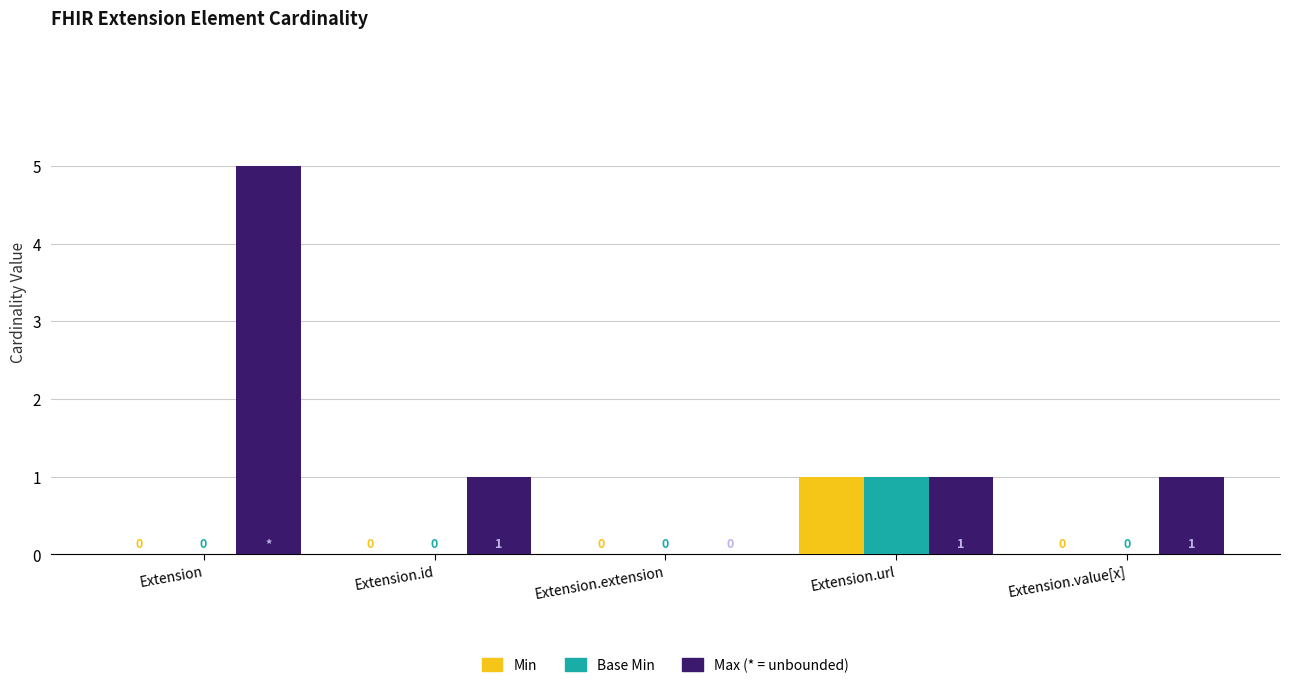

How many groups of bars are there?

5